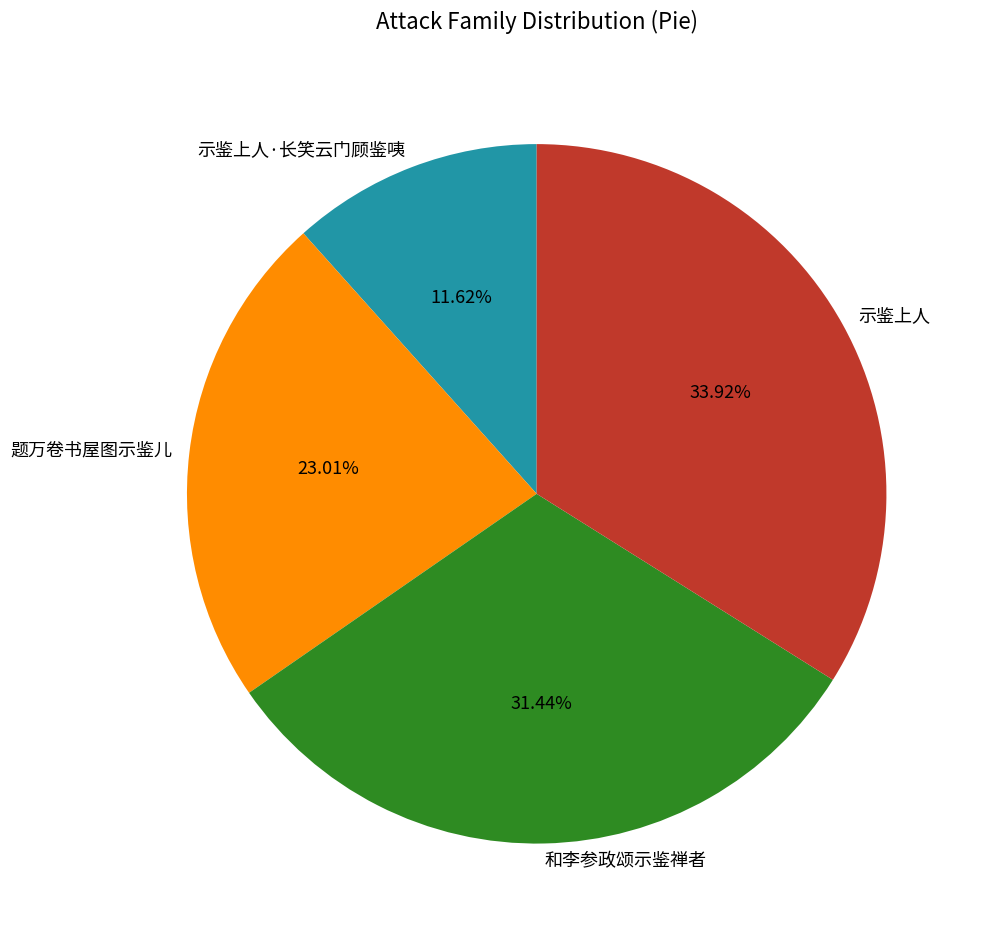

Count the number of slices in the pie.

4